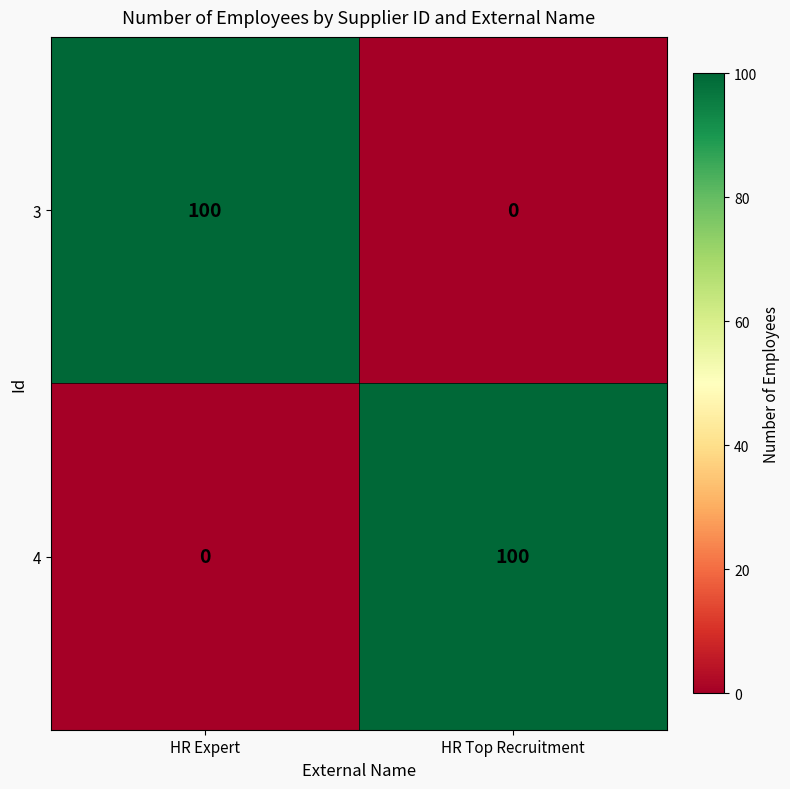

The value of 4 at HR Expert is 0. True or false?

True